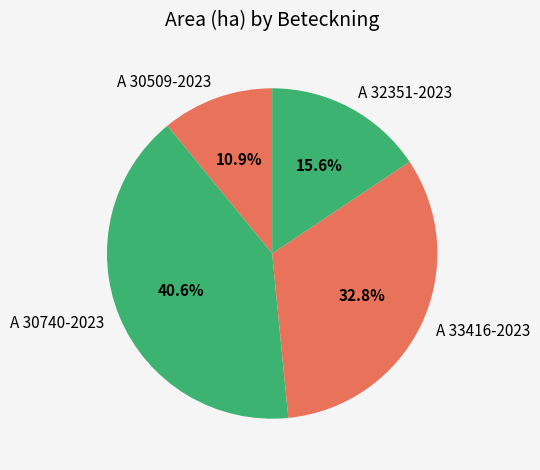

To the nearest percent, what percentage of the pie is A 30740-2023?

41%